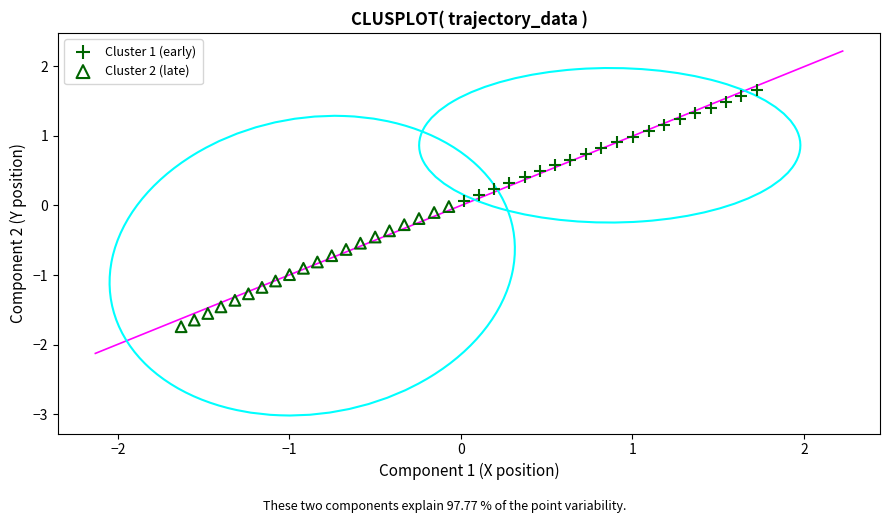

Which series contains the highest Y value?

Cluster 1 (early)